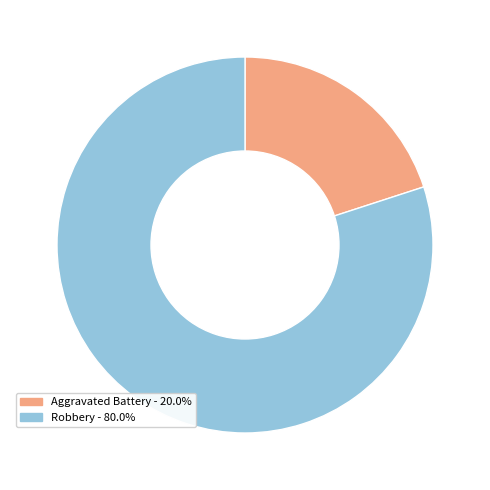

Does any single category account for the majority?

Yes